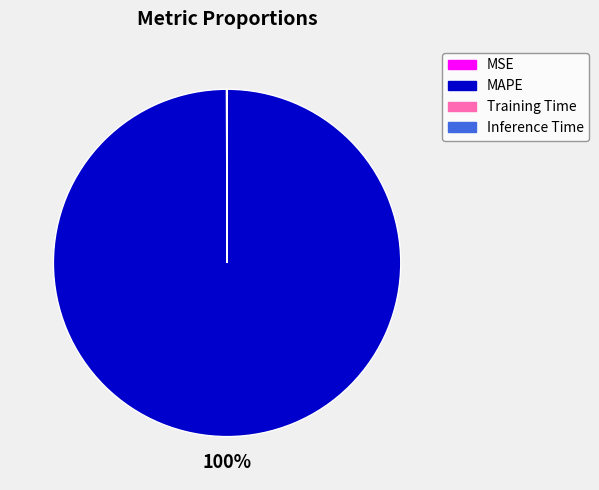

Which slice is the largest?

MAPE